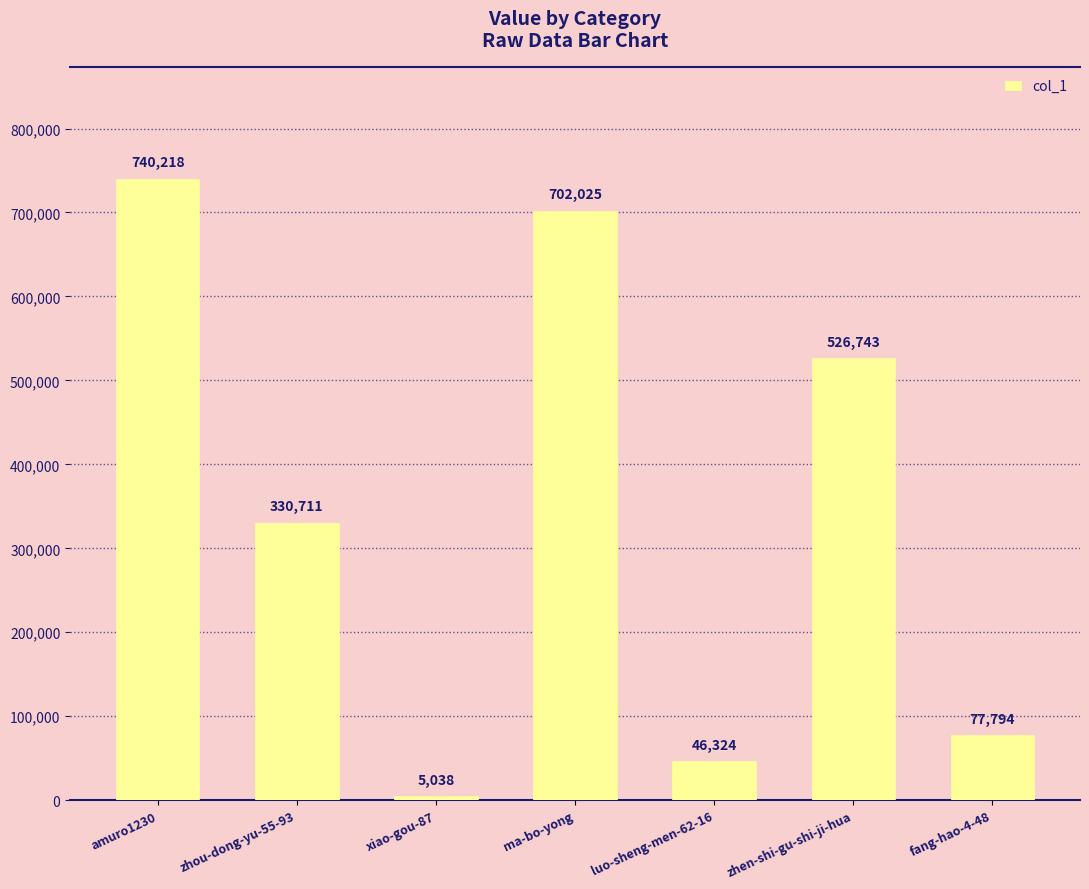

Rank the categories by value from highest to lowest.

amuro1230, ma-bo-yong, zhen-shi-gu-shi-ji-hua, zhou-dong-yu-55-93, fang-hao-4-48, luo-sheng-men-62-16, xiao-gou-87